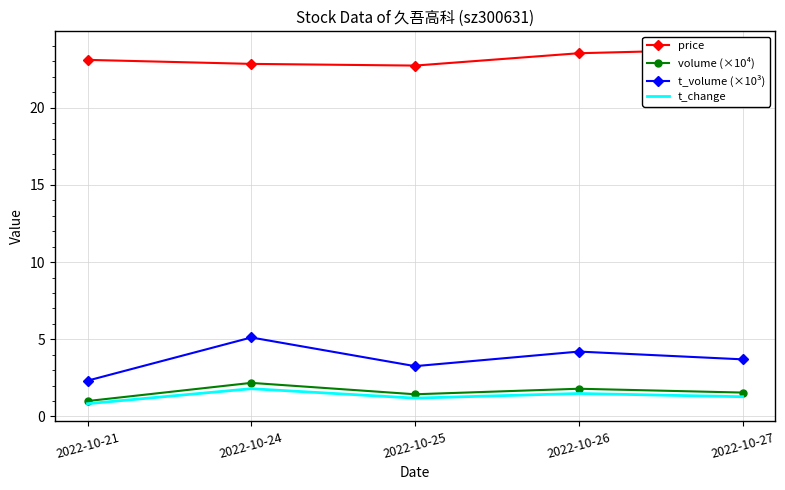

How many t_change values are between 1 and 2?

4